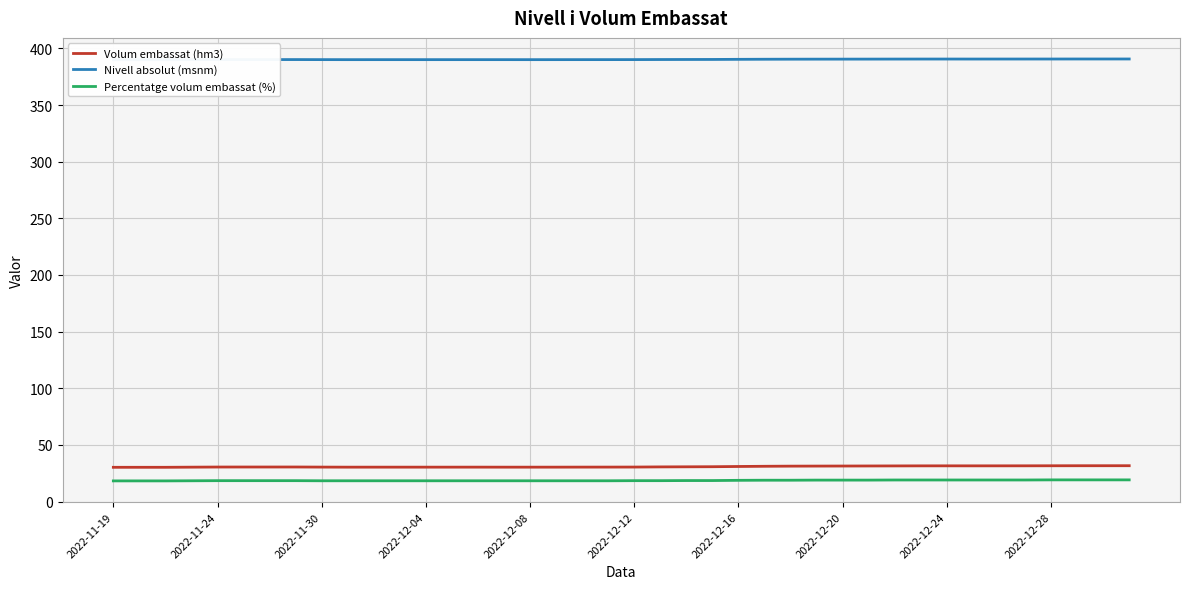

The Volum embassat (hm3) series shows 43.9 at 2022-12-12. True or false?

False